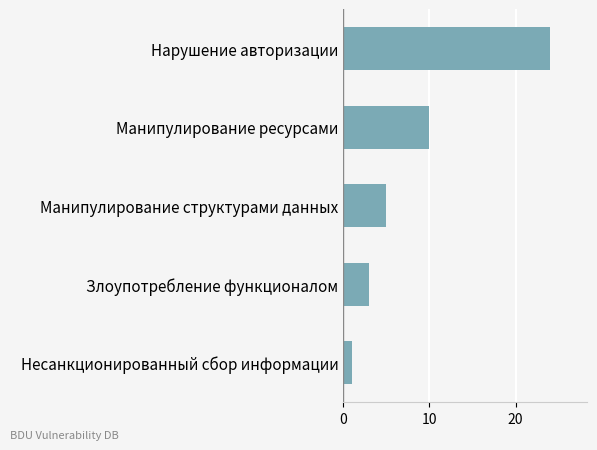

Reading top to bottom, extract all data points from this chart.

24	10	5	3	1